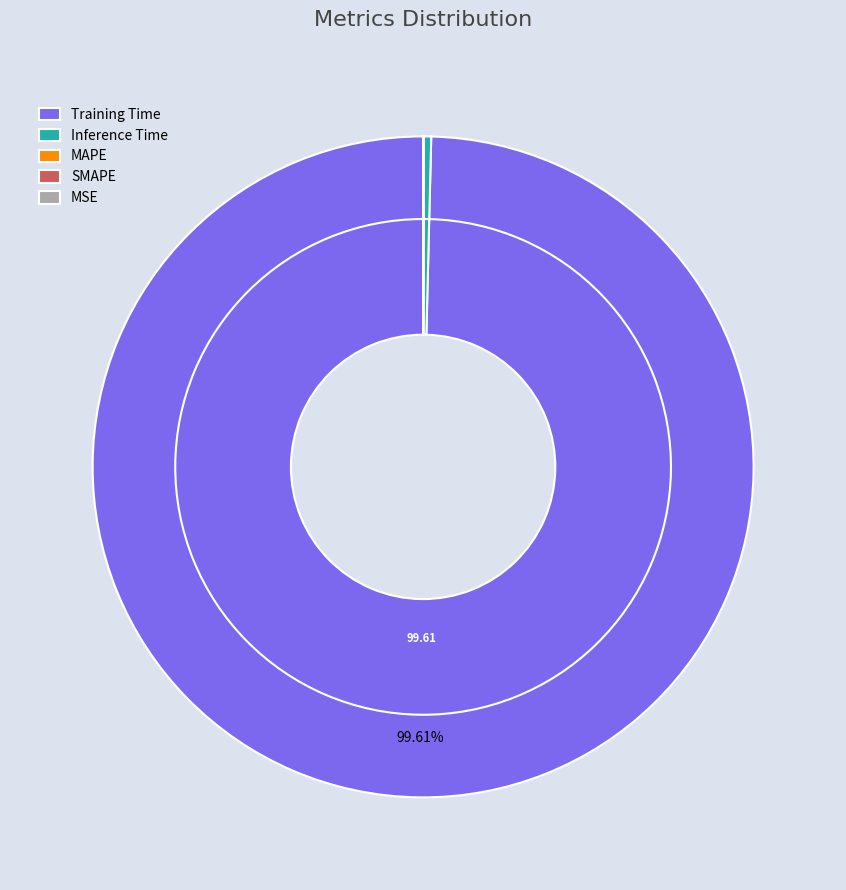

Does any single category account for the majority?

Yes